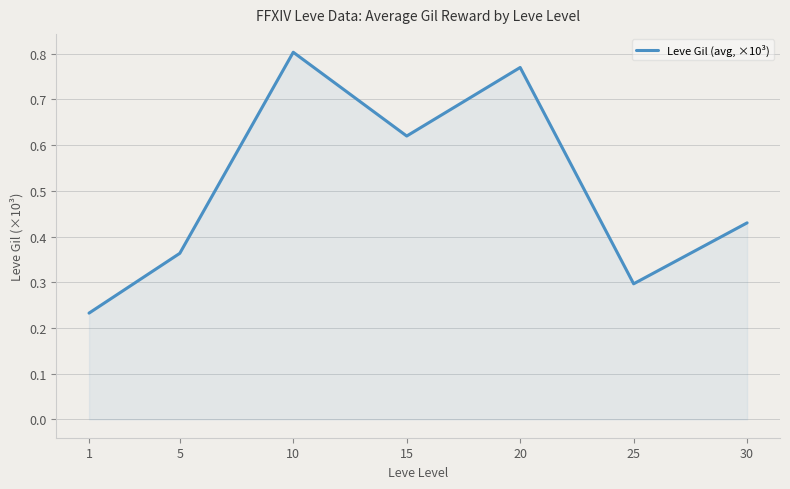

List the labels in order of value, smallest first.

1, 25, 5, 30, 15, 20, 10